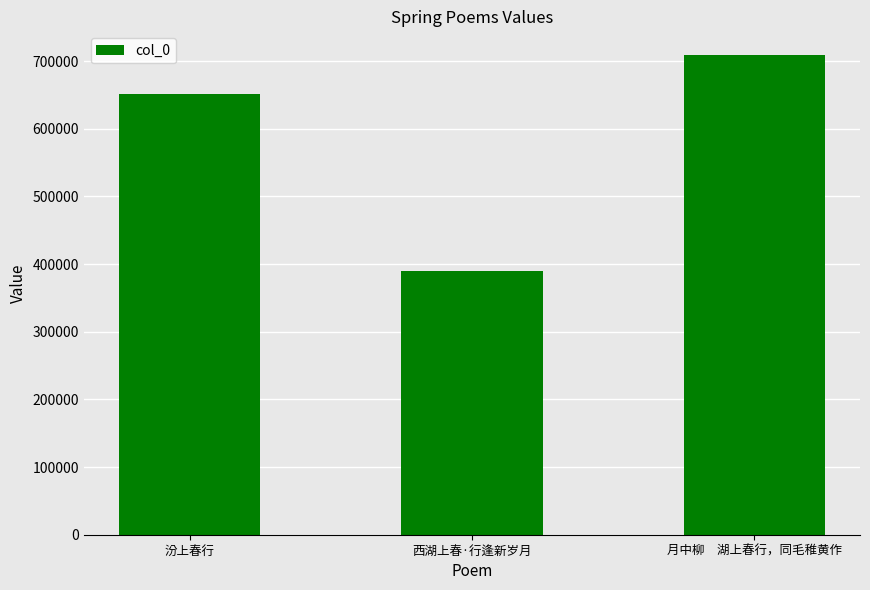

How many values are between 389699 and 708611?

3